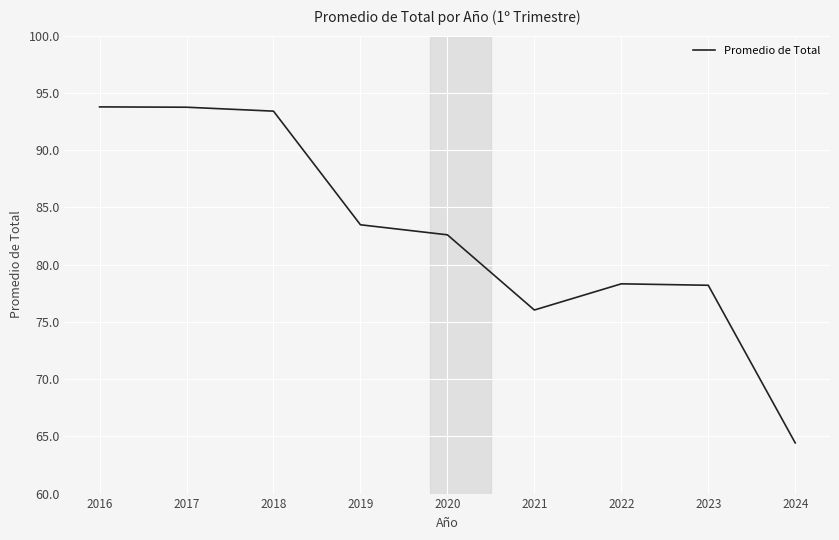

What is the difference between the values at 2022 and 2016?

15.5